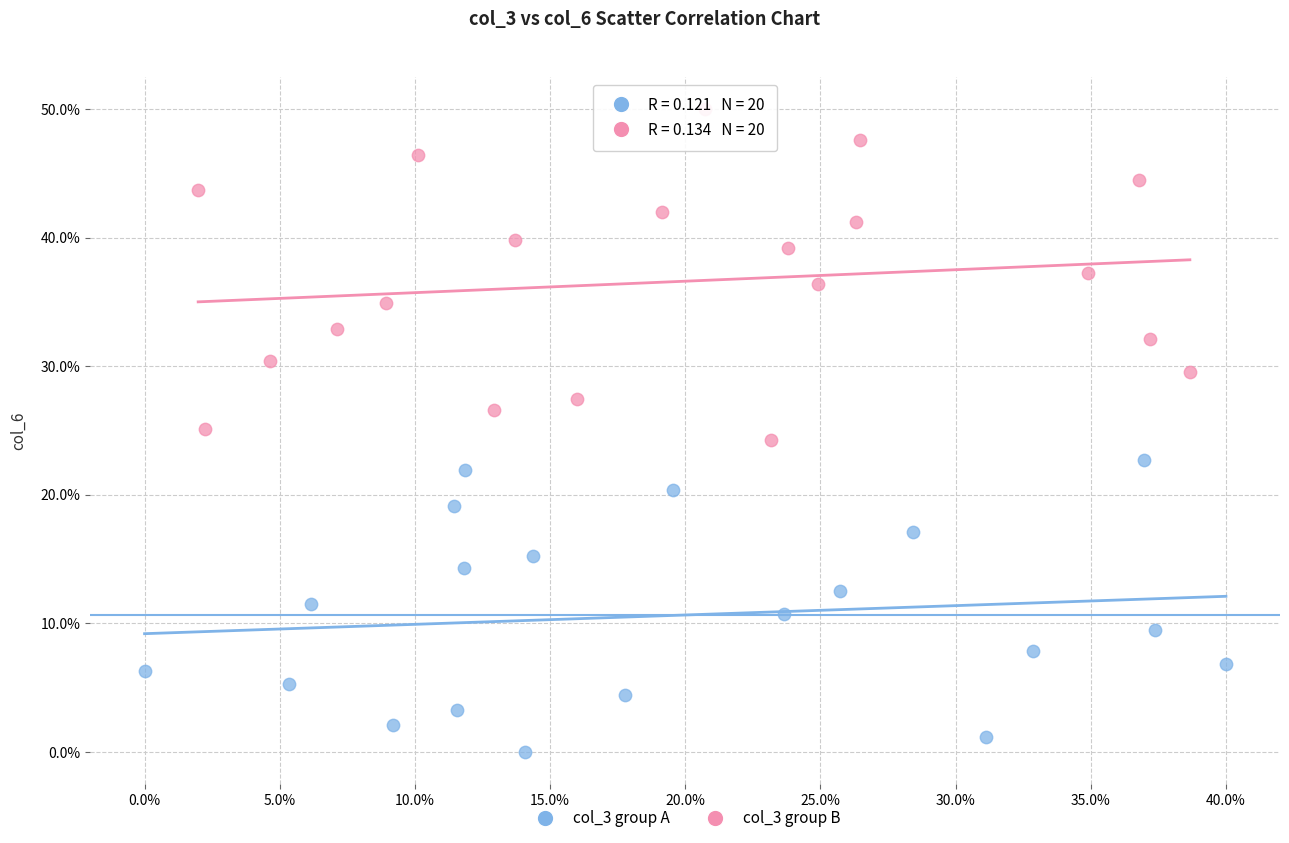

Which series has the widest spread of Y values?

col_3 group B